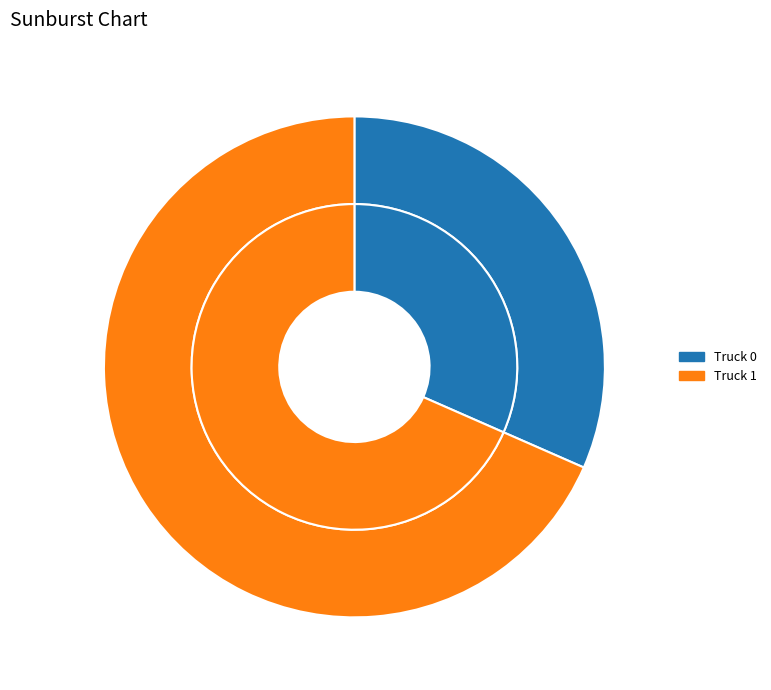

What is the largest slice in the pie chart?

Truck 1